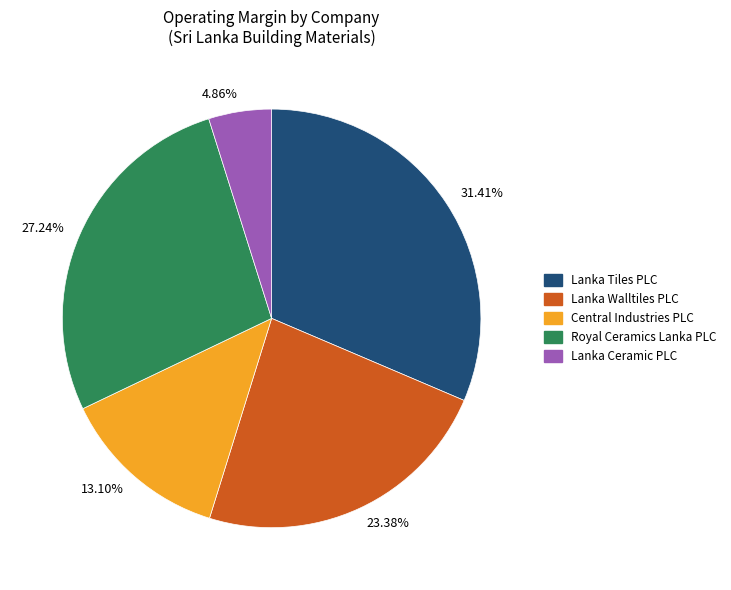

Which has a higher value, 23.38% or 27.24%?

27.24%